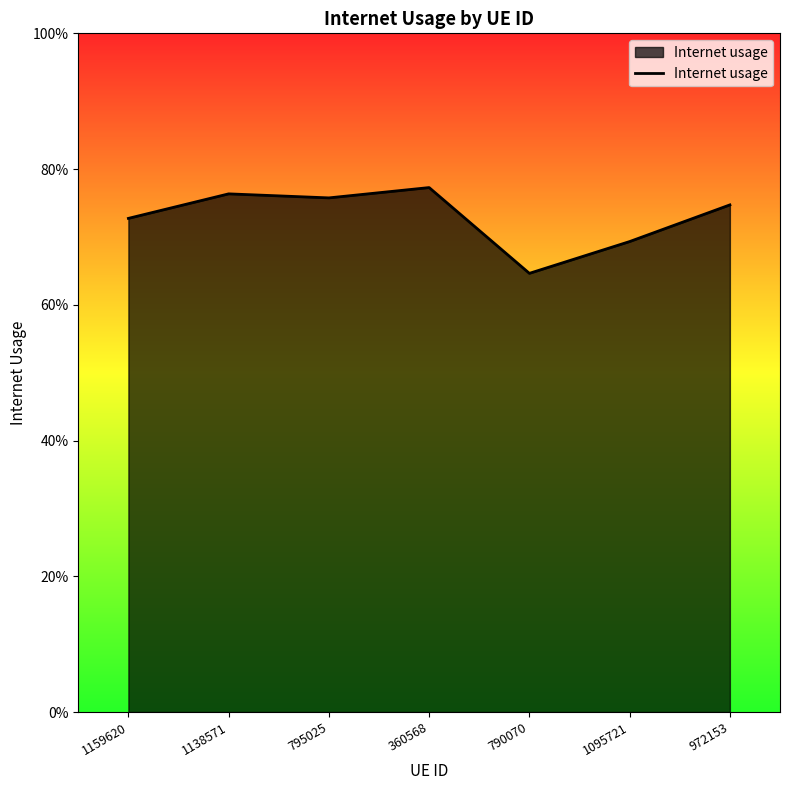

Does the chart have visible grid lines?

No